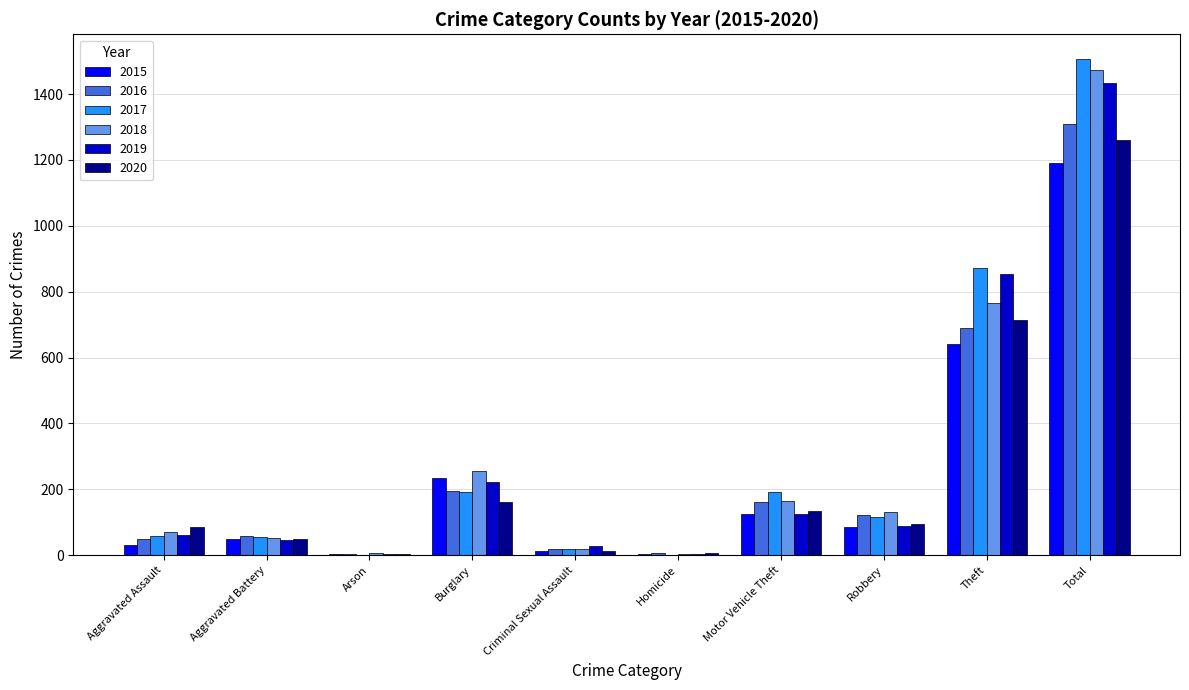

Which series changed the most between Burglary and Theft?

2017